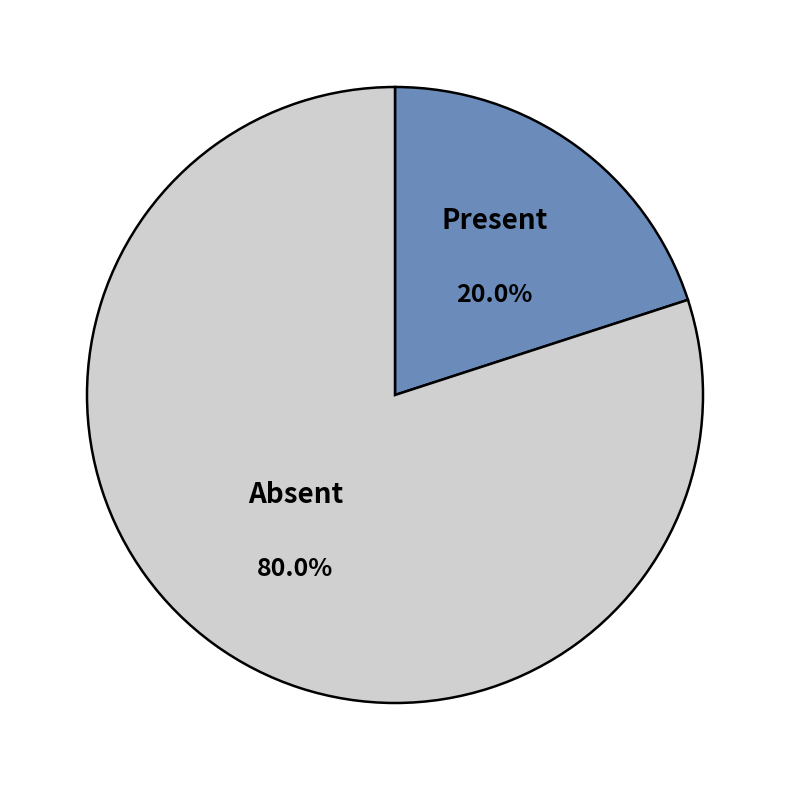

Which has a higher value, Absent or Present?

Absent